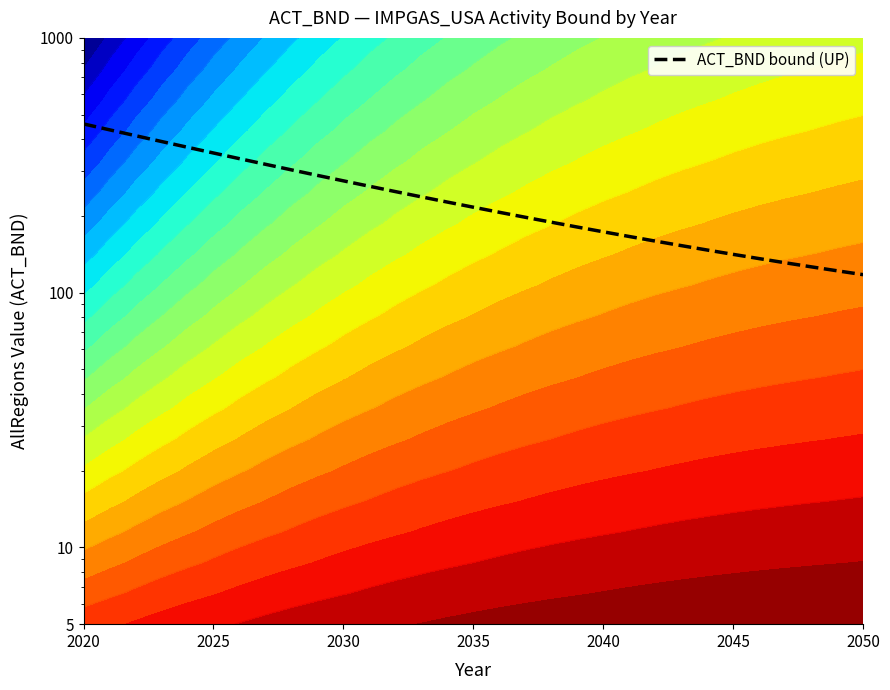

True or false: the data shows 524.8 at 8.

False